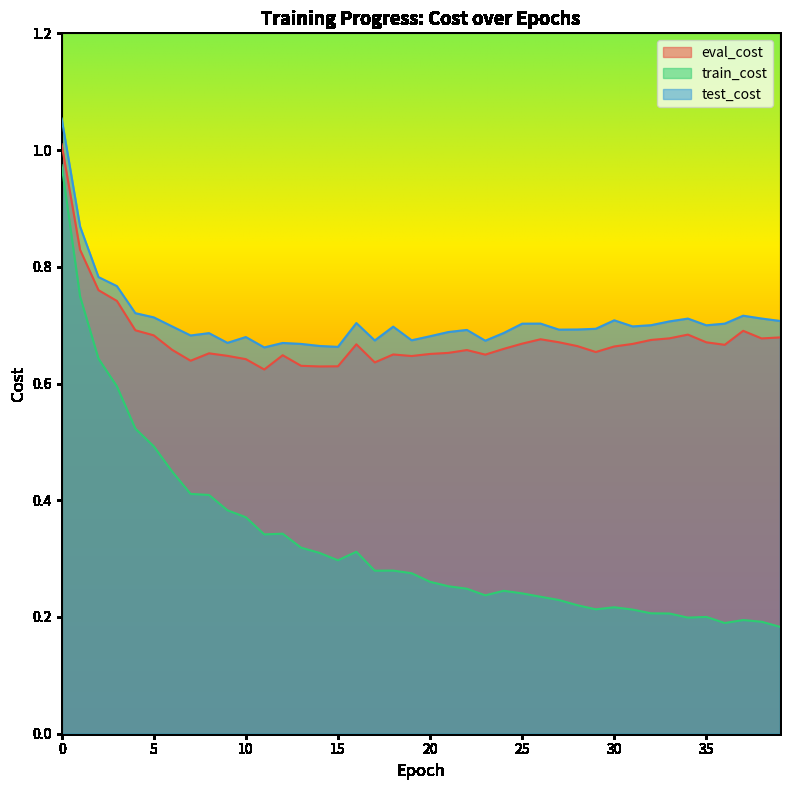

Rank the series at 25 from lowest to highest value.

train_cost, eval_cost, test_cost